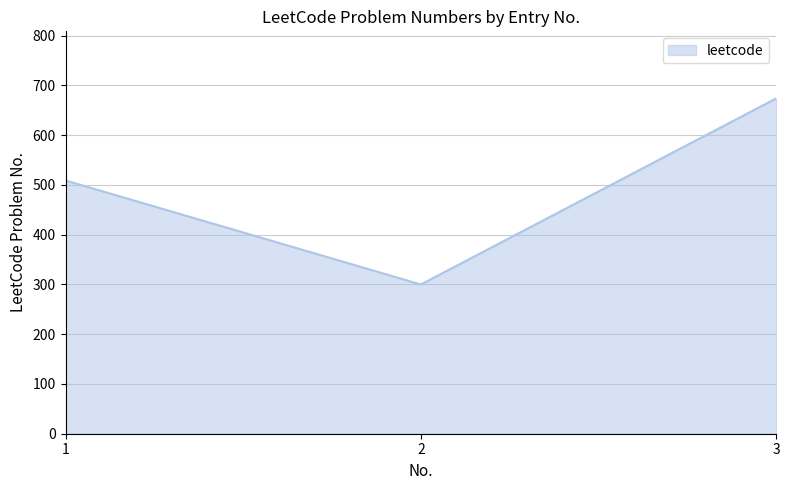

How many categories are shown in the chart?

3